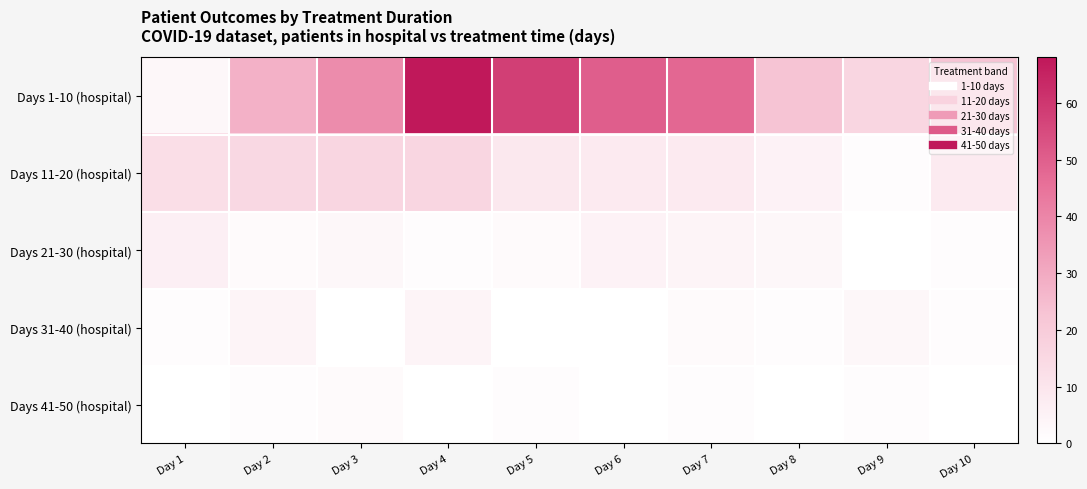

At which category is the sum across all series the highest?

Day 4